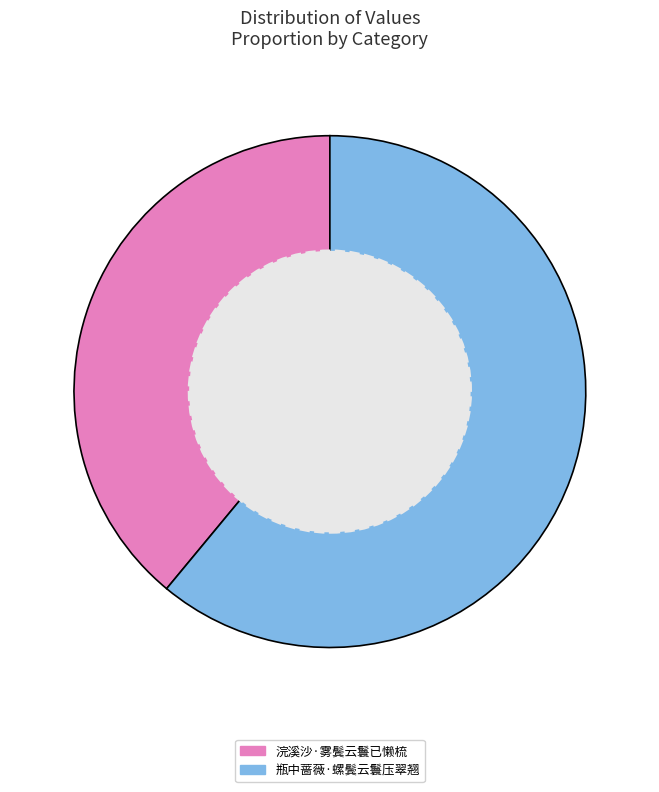

Does 浣溪沙·雾鬓云鬟已懒梳 represent more than half of the total?

No